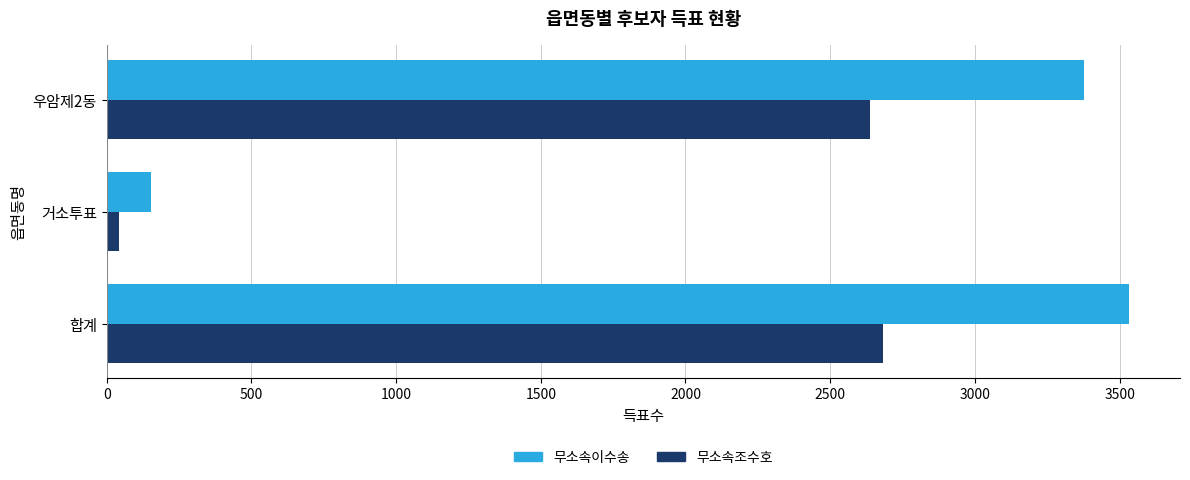

What is the difference between the maximum and minimum values in the 무소속이수송 series?

3378